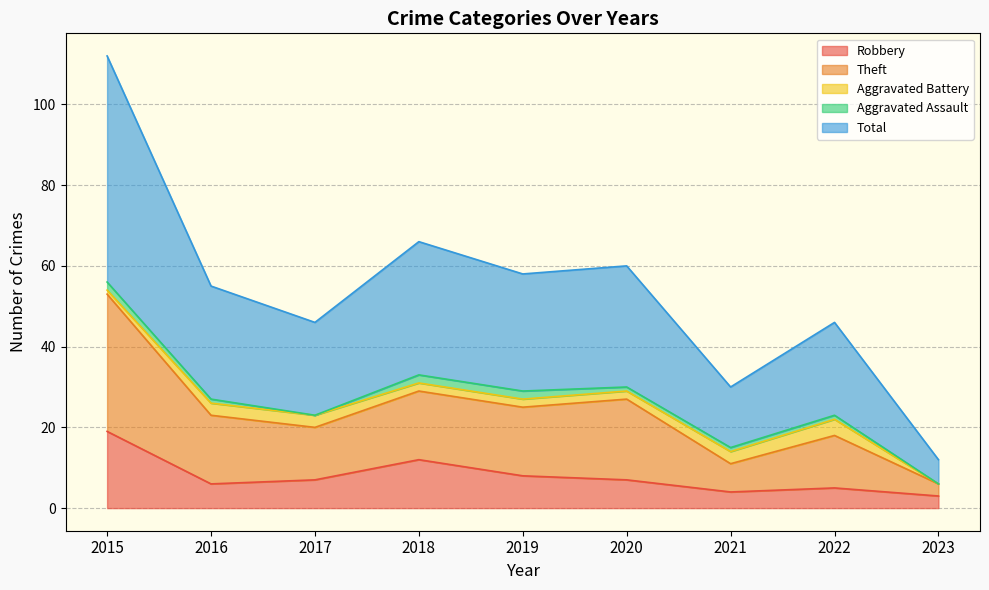

What is the difference between the second highest and second lowest values in the Total series?

36